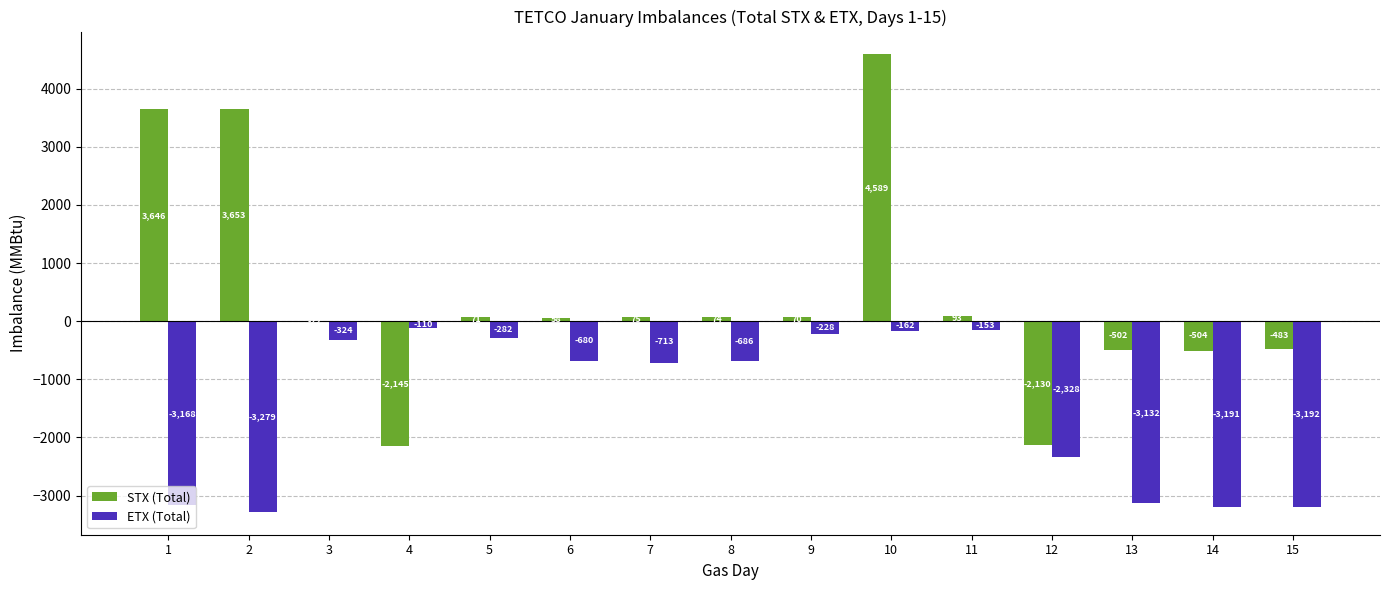

Reading left to right, what are all the values shown in this chart?

STX (Total): 3646	3653	-22	-2145	71	58	75	74	70	4589	93	-2130	-502	-504	-483
ETX (Total): -3168	-3279	-324	-110	-282	-680	-713	-686	-228	-162	-153	-2328	-3132	-3191	-3192